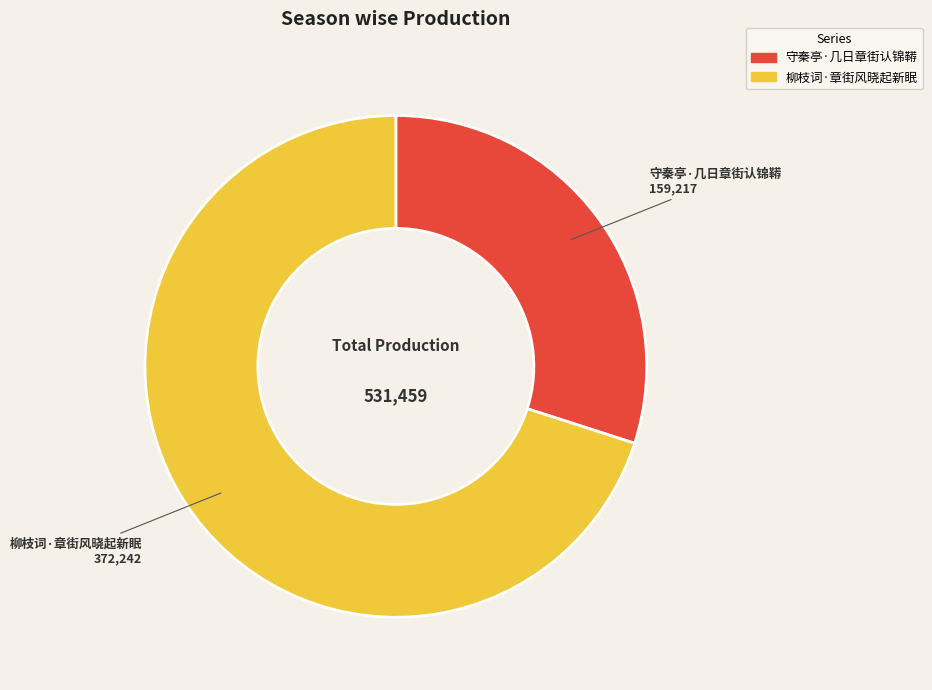

Which category has the biggest portion of the pie?

柳枝词·章街风晓起新眠